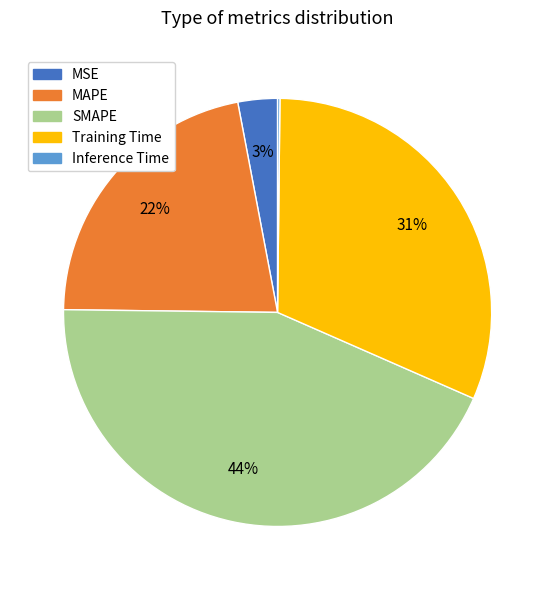

True or false: SMAPE accounts for 44% of the total.

True